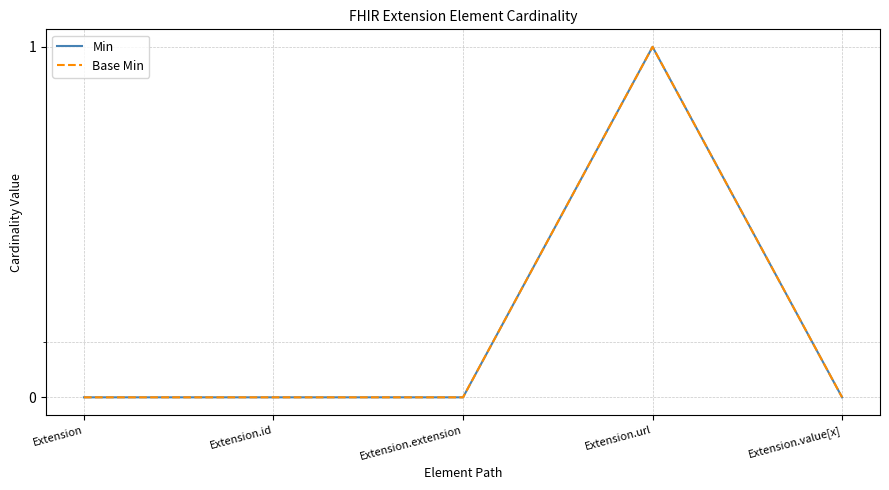

What is the difference between the Min values at Extension.extension and Extension.url?

1